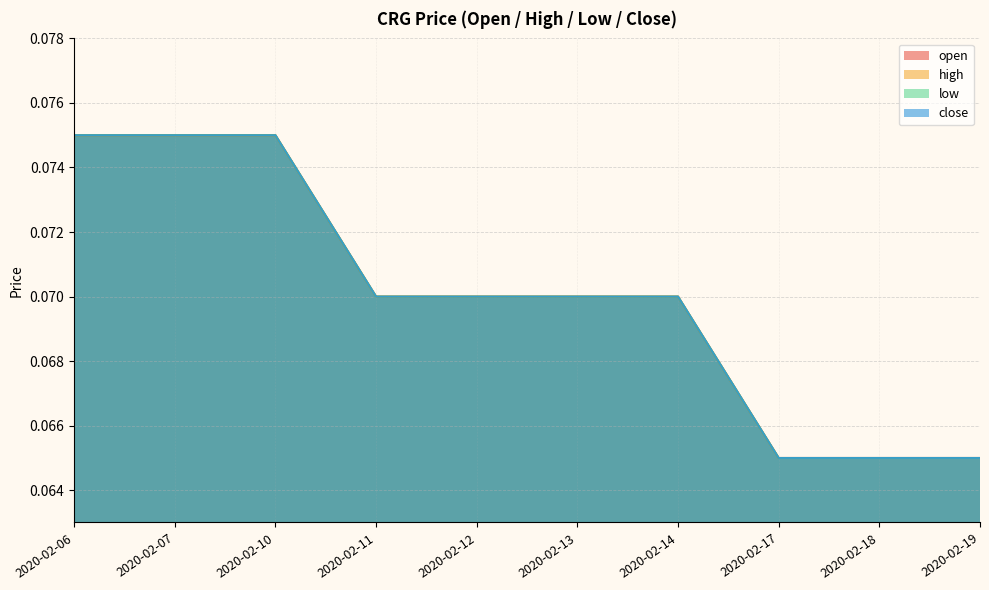

True or false: low and open cross at least once.

False